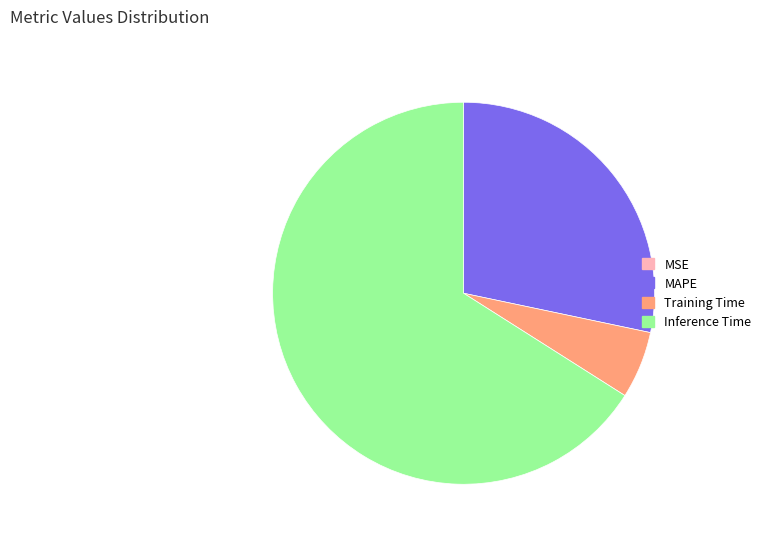

True or false: MAPE accounts for 28% of the total.

True